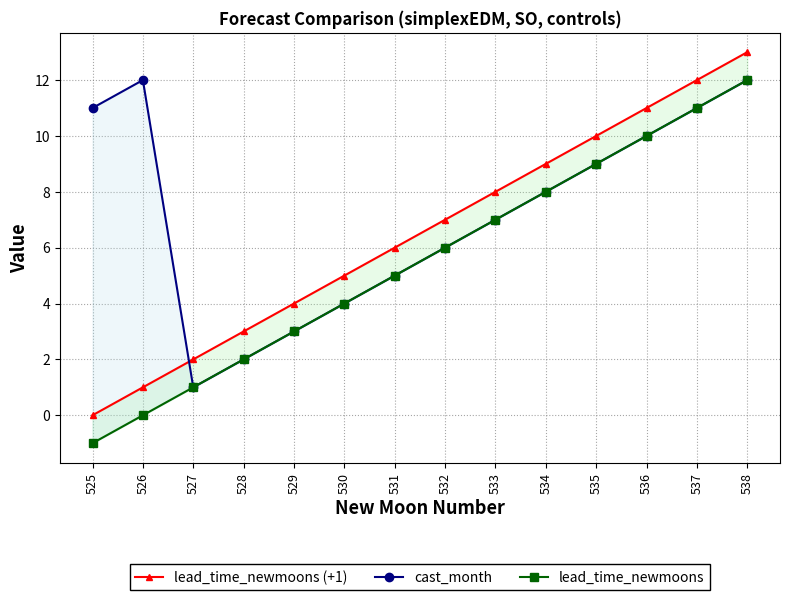

Between 533 and 535, which series saw the biggest shift?

lead_time_newmoons (+1)